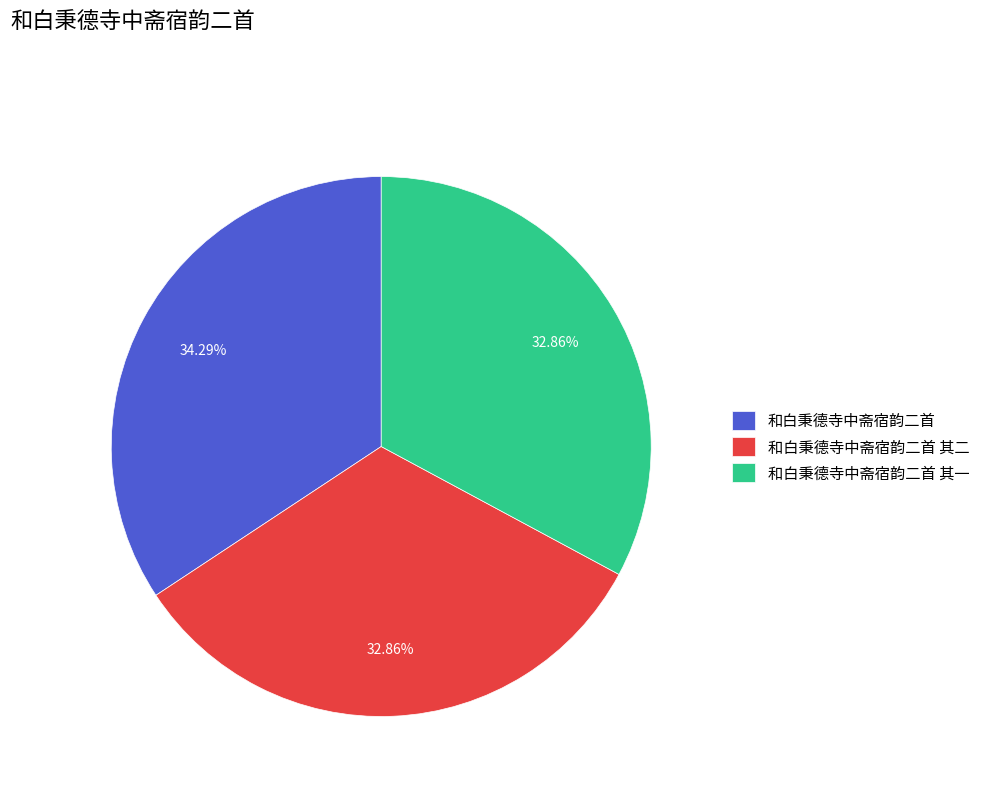

Is the sum of 和白秉德寺中斋宿韵二首 其一 and 和白秉德寺中斋宿韵二首 greater than half?

Yes